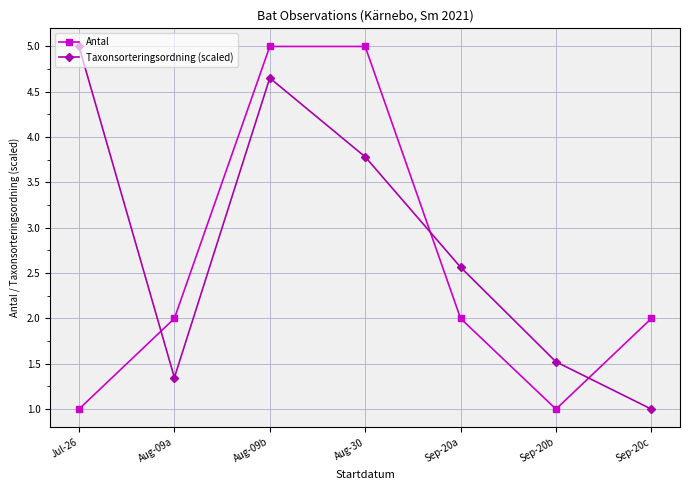

Which series changed the most between Aug-09a and Sep-20a?

Taxonsorteringsordning (scaled)